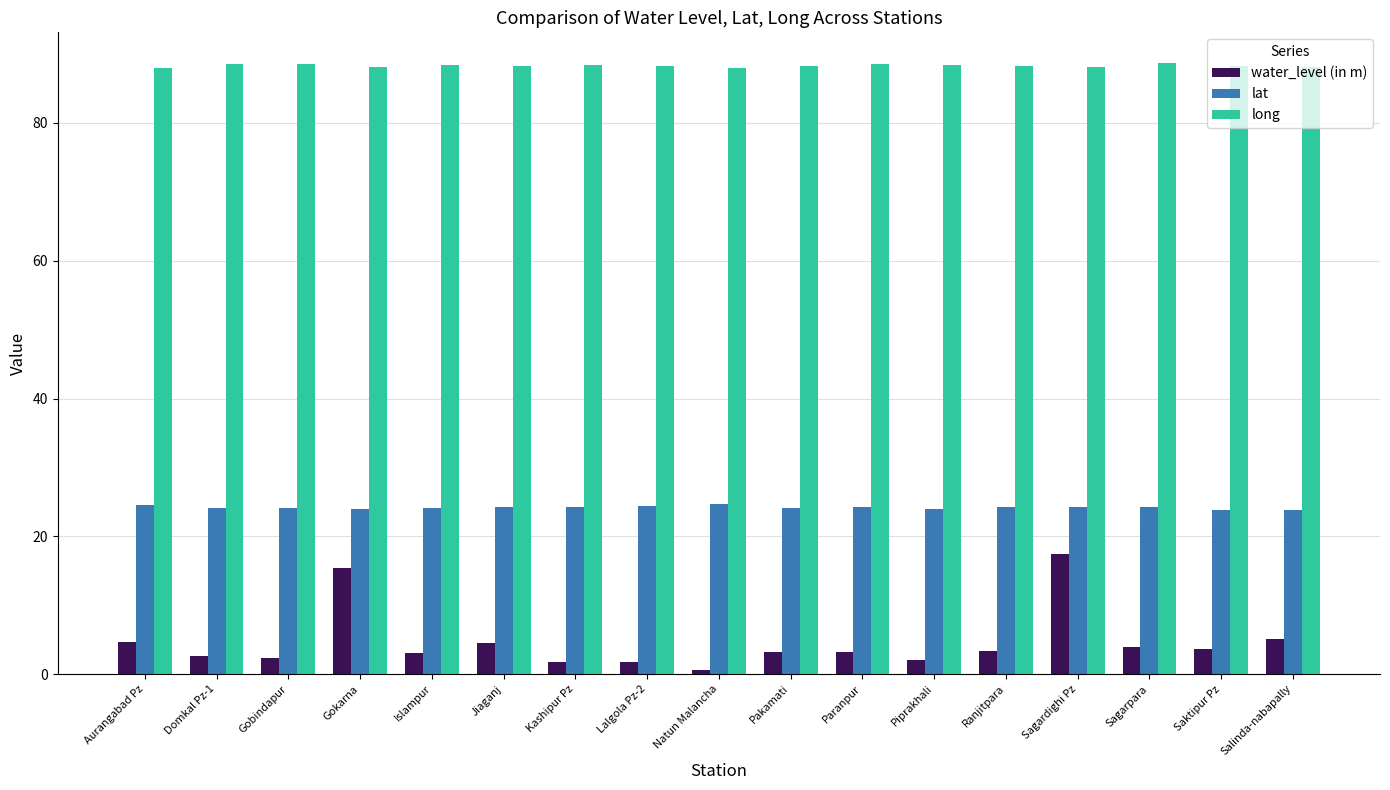

Is it true that water_level (in m) equals 17.5 at Sagardighi Pz?

True